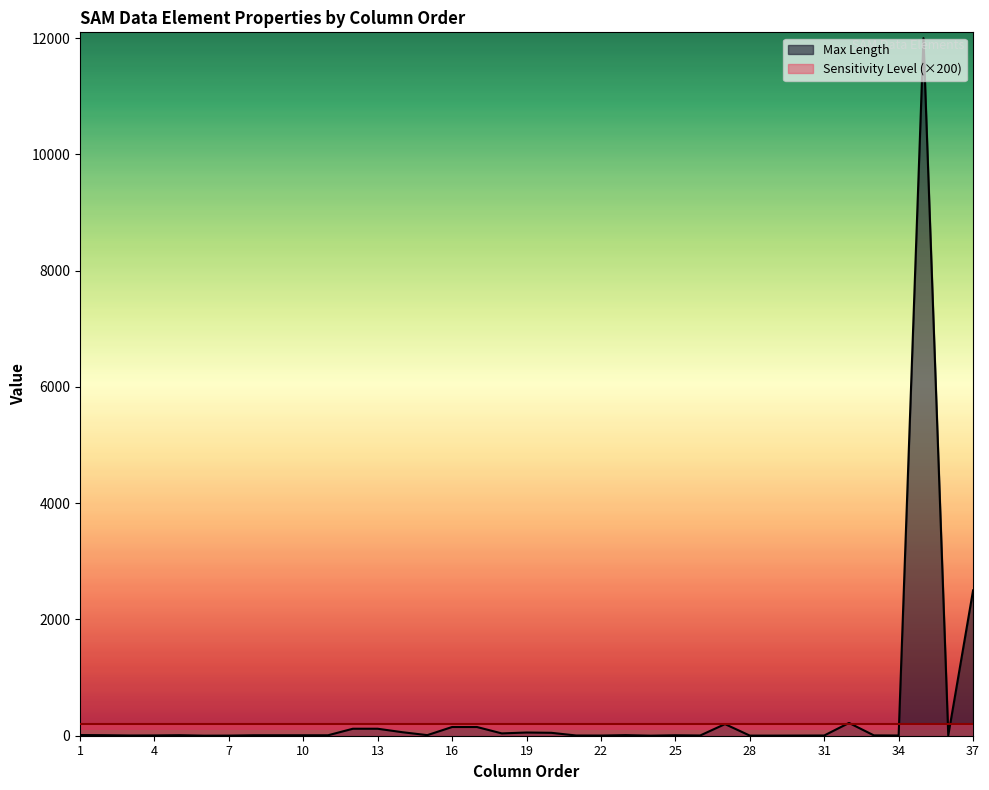

Reading left to right, transcribe all the data shown in this chart.

1=12	2=9	3=4	4=5	5=9	6=1	7=2	8=8	9=8	10=8	11=8	12=120	13=120	14=60	15=10	16=150	17=150	18=40	19=55	20=50	21=4	22=3	23=10	24=1	25=8	26=4	27=200	28=2	29=2	30=3	31=4	32=220	33=6	34=4	35=12000	36=4	37=2500